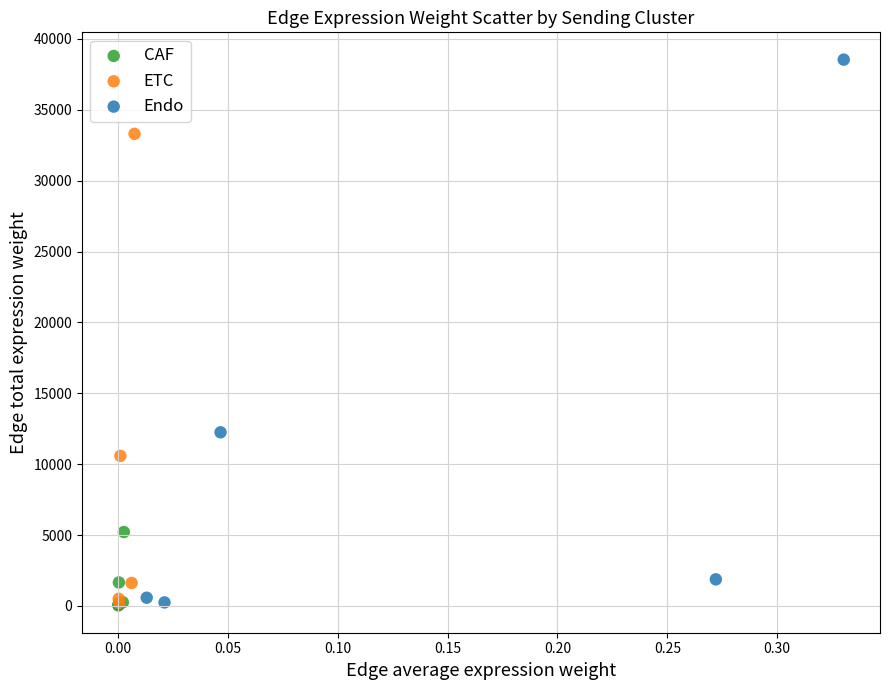

Which series has the largest Y range (max minus min)?

Endo